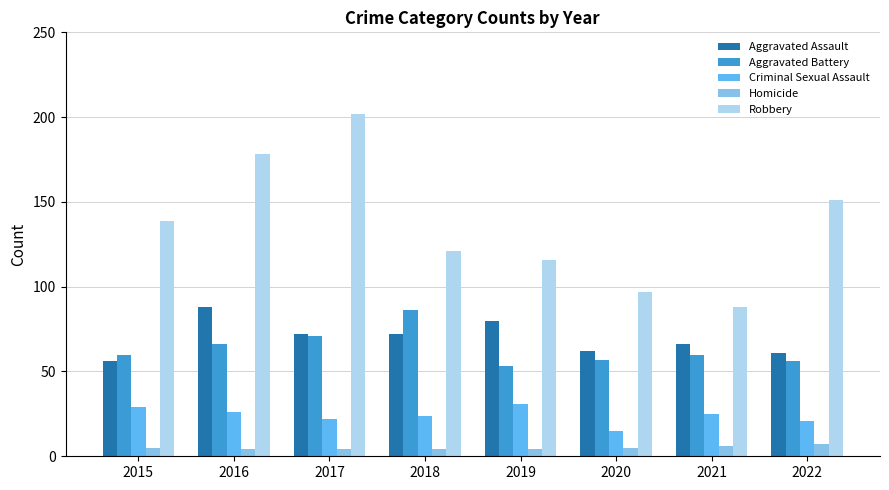

Which series has the widest spread of values?

Robbery